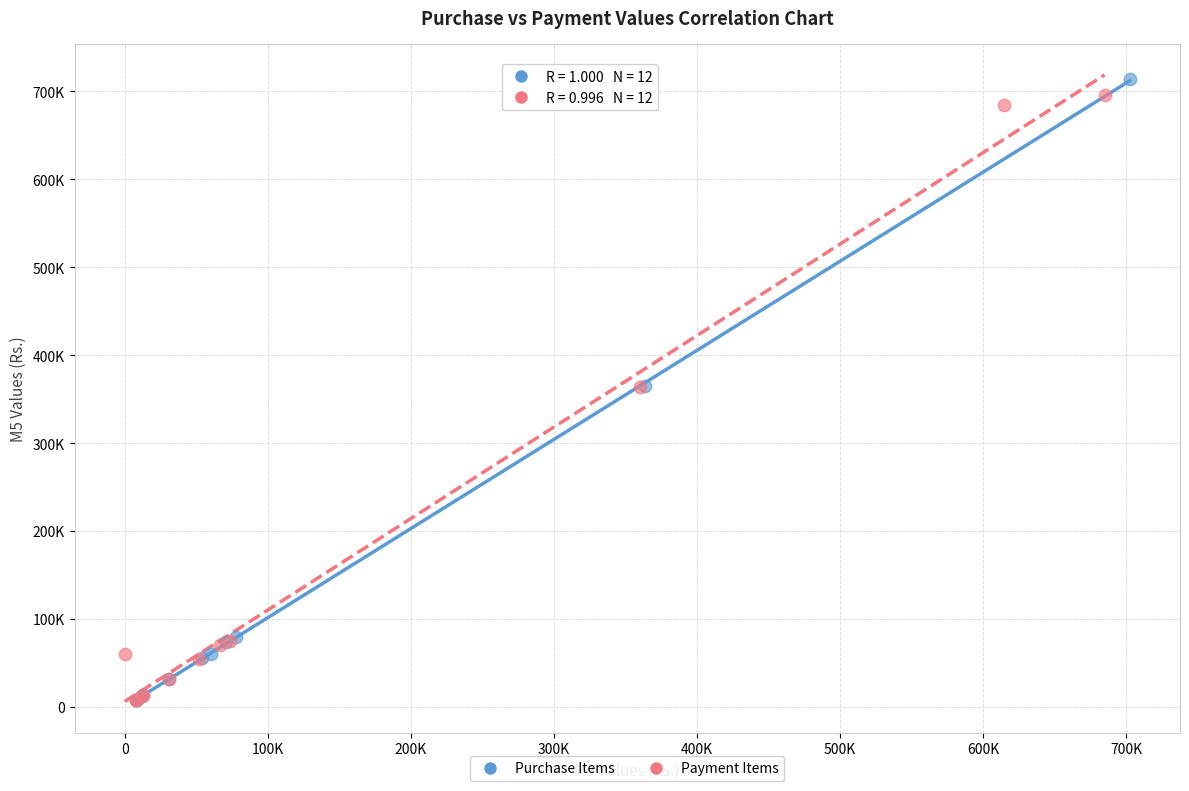

Which series has the widest spread of Y values?

Purchase Items